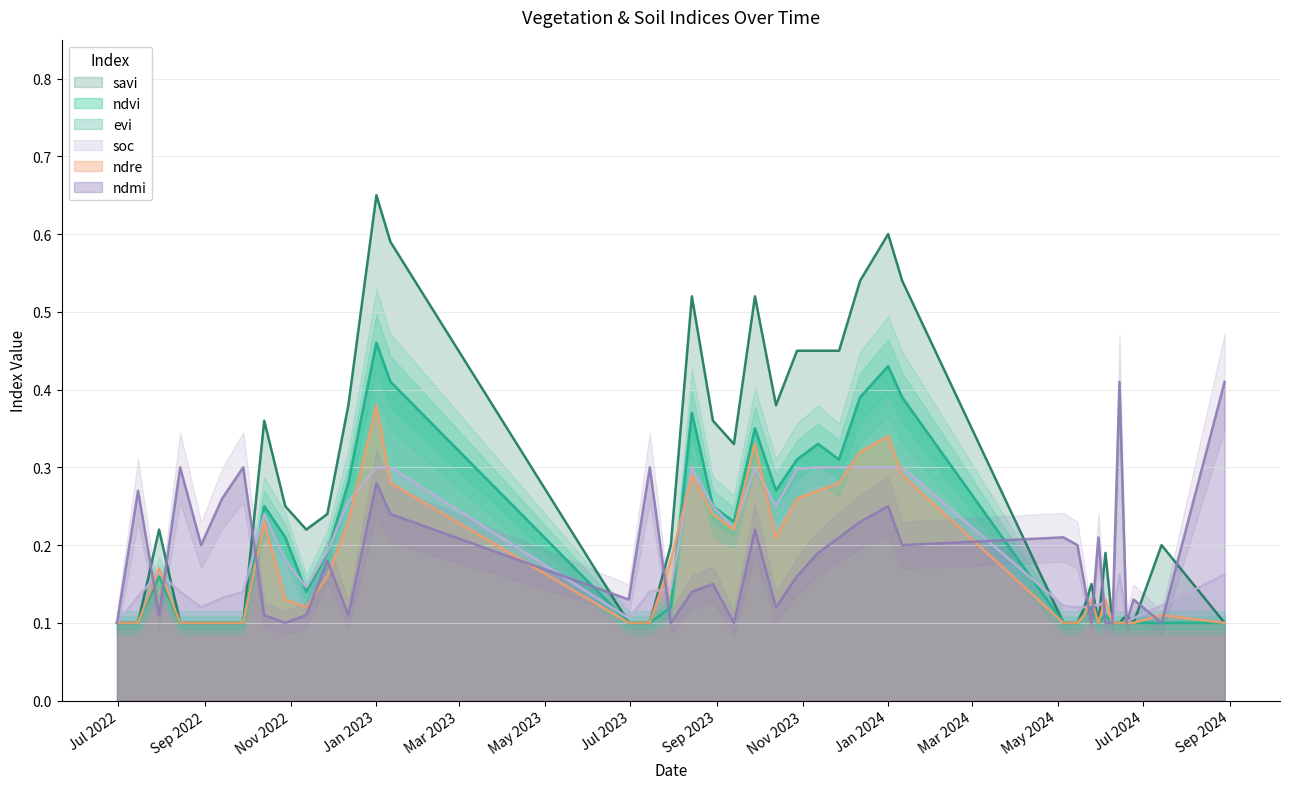

What is the greatest value displayed?

0.7